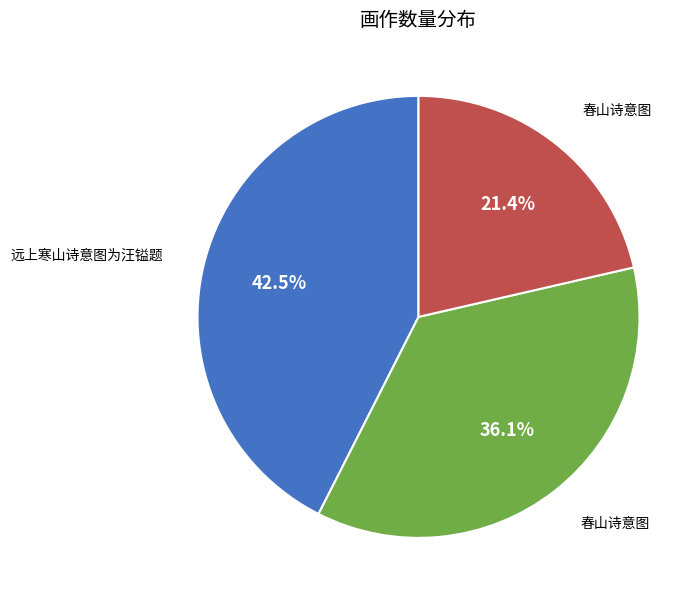

Is there any slice that represents more than half of the pie?

No